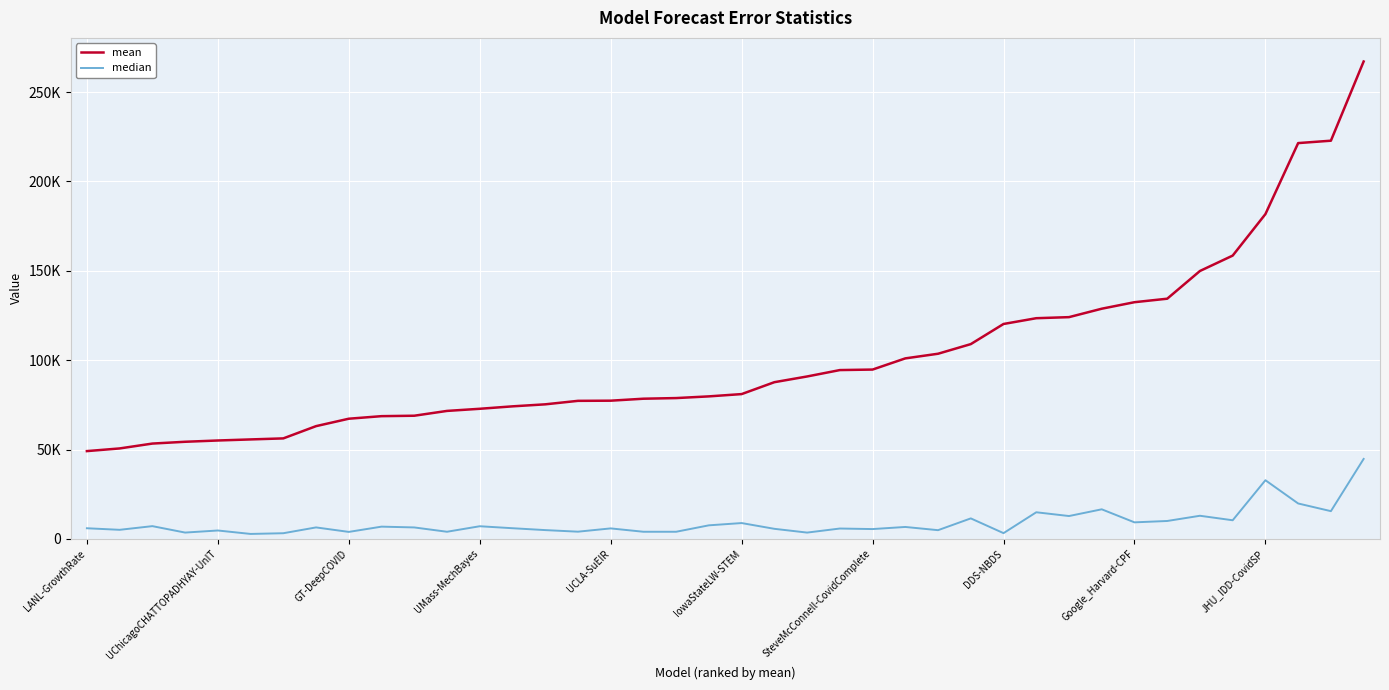

What are all the series names shown in the legend?

mean, median